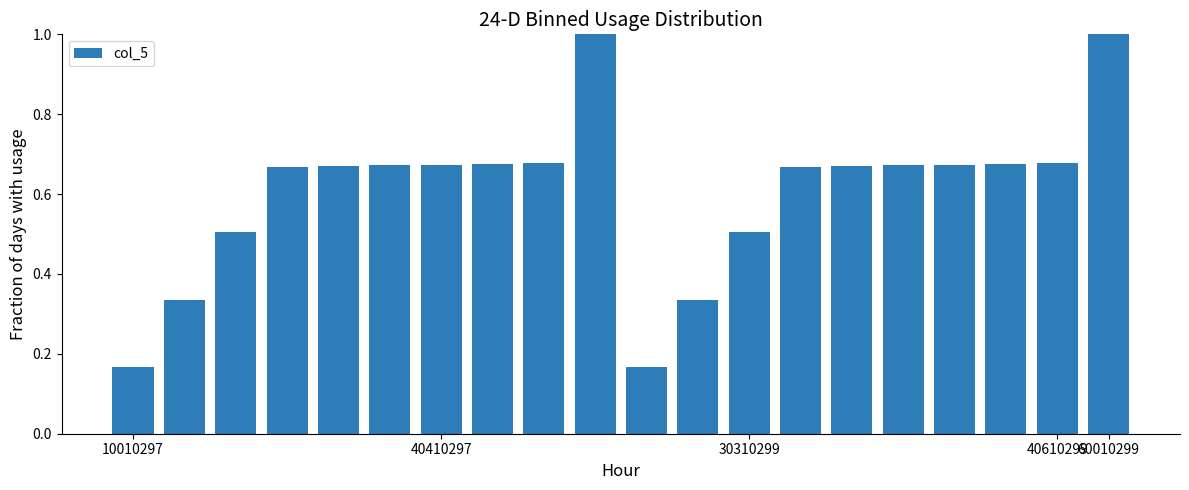

What is the sum of all values?

12.1